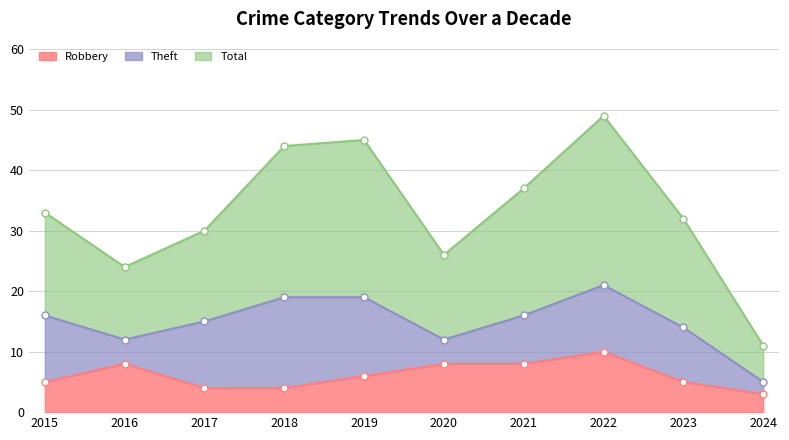

Is the value of Total at 2022 greater than the value of Robbery at 2020?

Yes